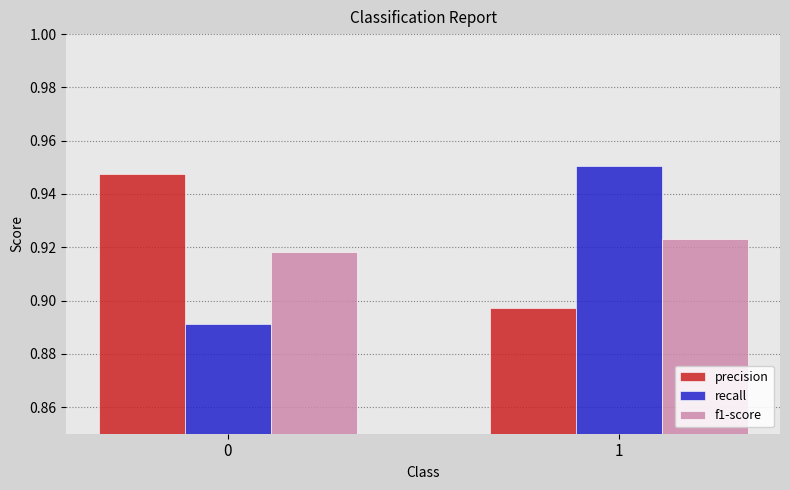

Which series has the largest total across all categories?

precision